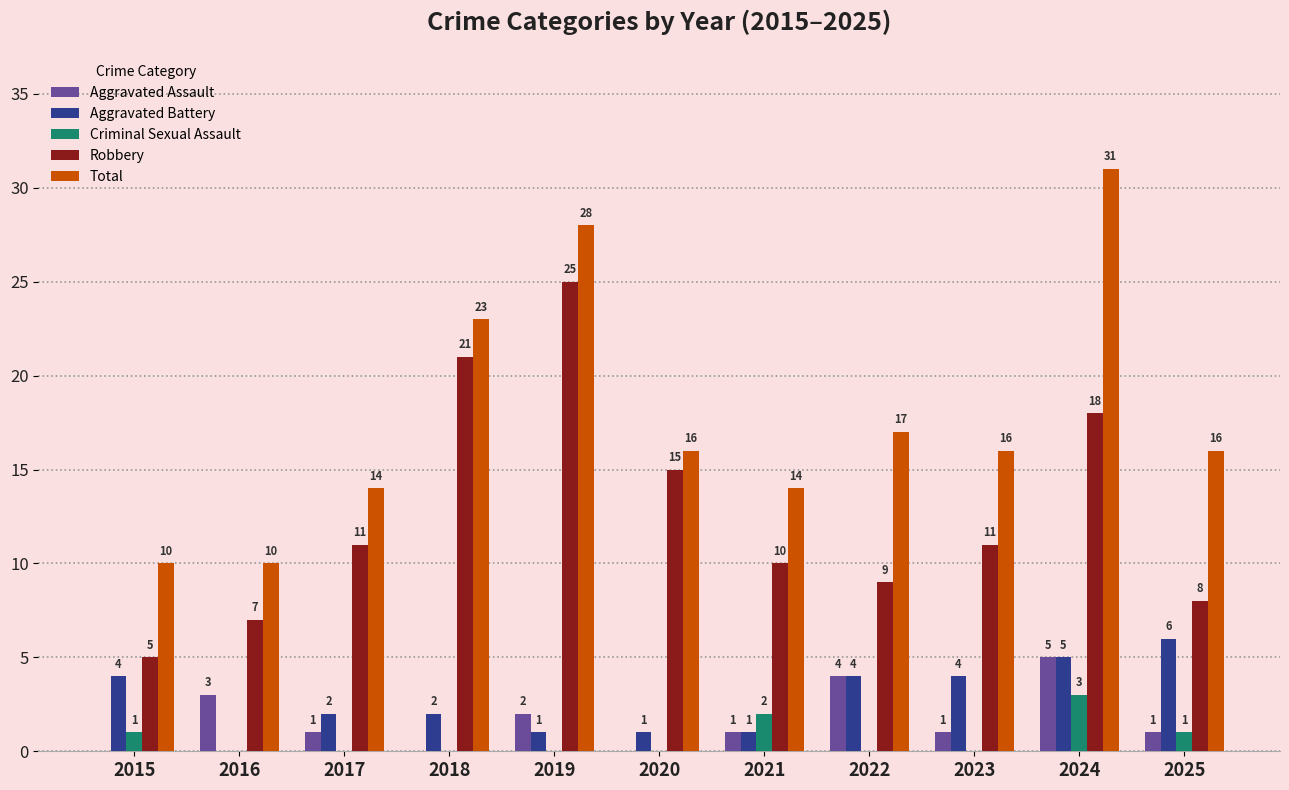

How many series are shown in this chart?

5